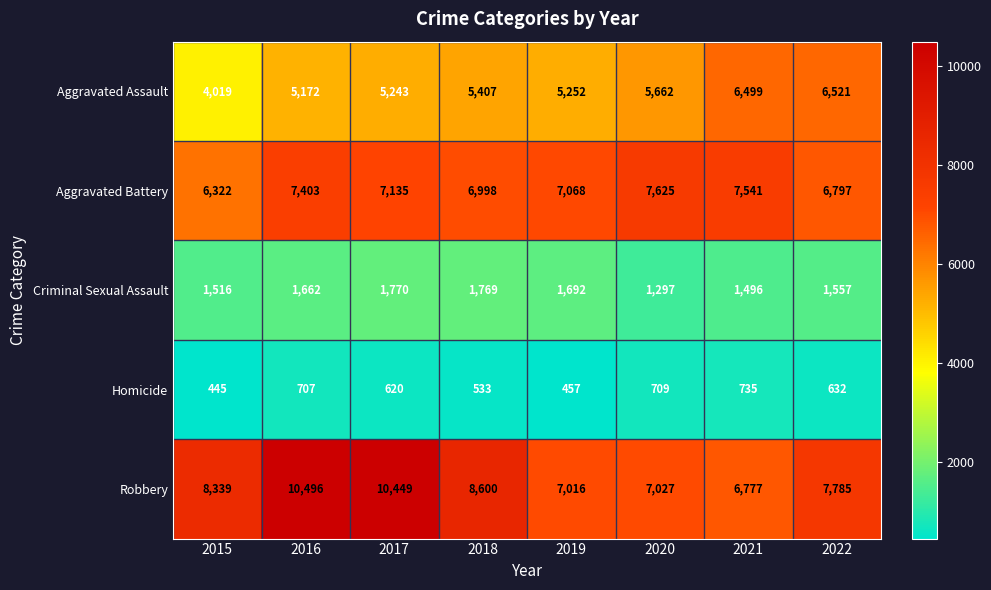

The value of Aggravated Assault at 2022 is 6521. True or false?

True